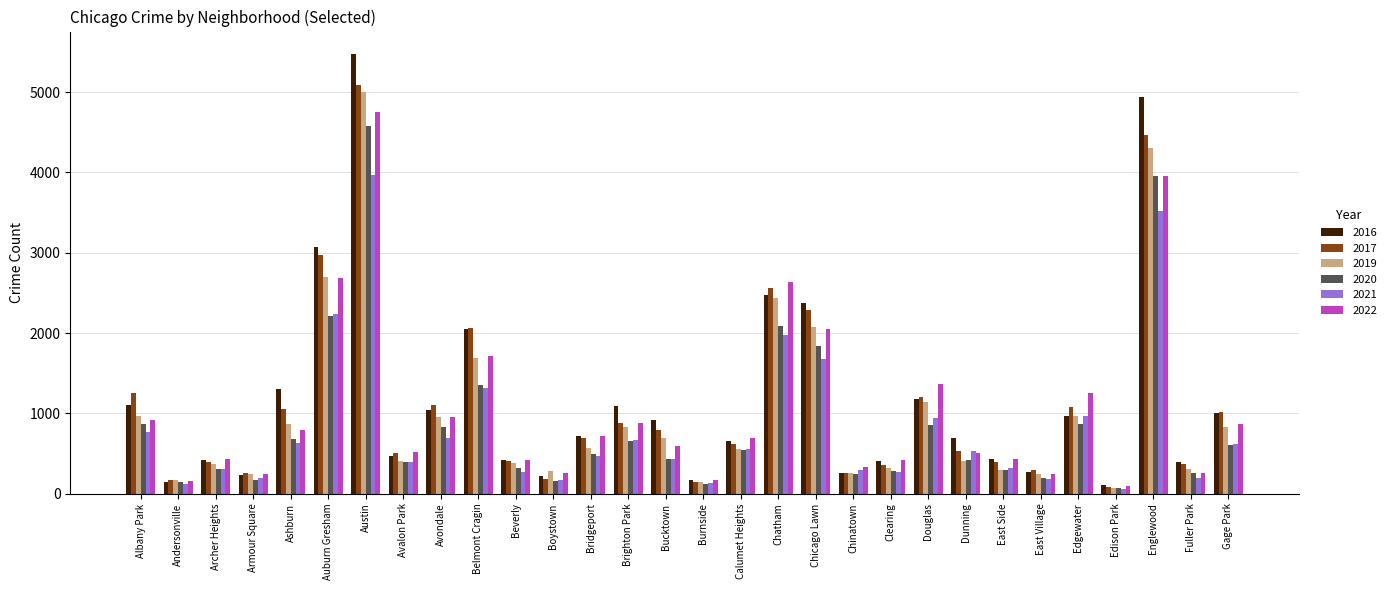

Read the 2022 value at Chicago Lawn, to the nearest 50.

2050